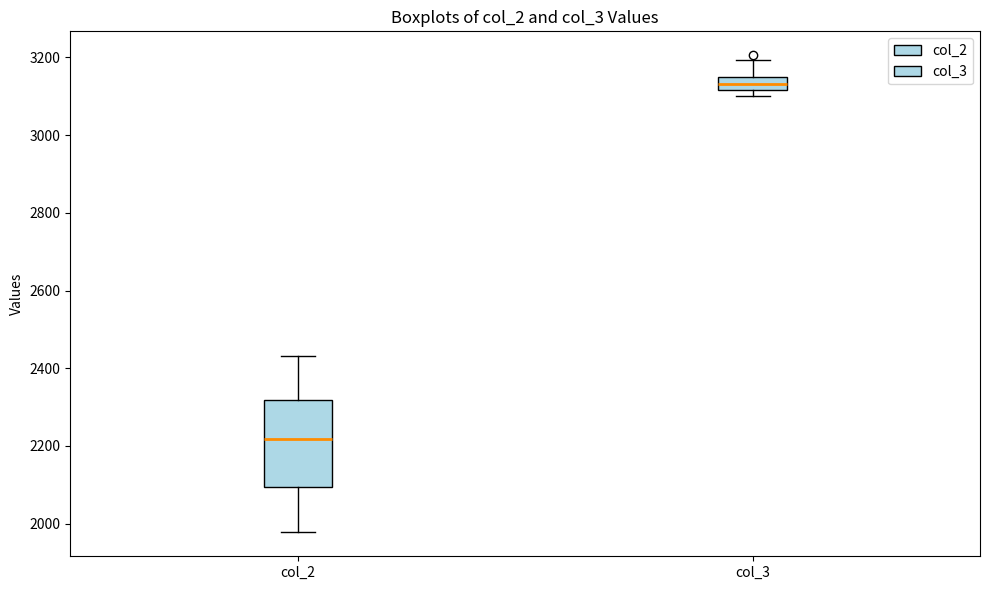

Which box has the highest median line?

col_3